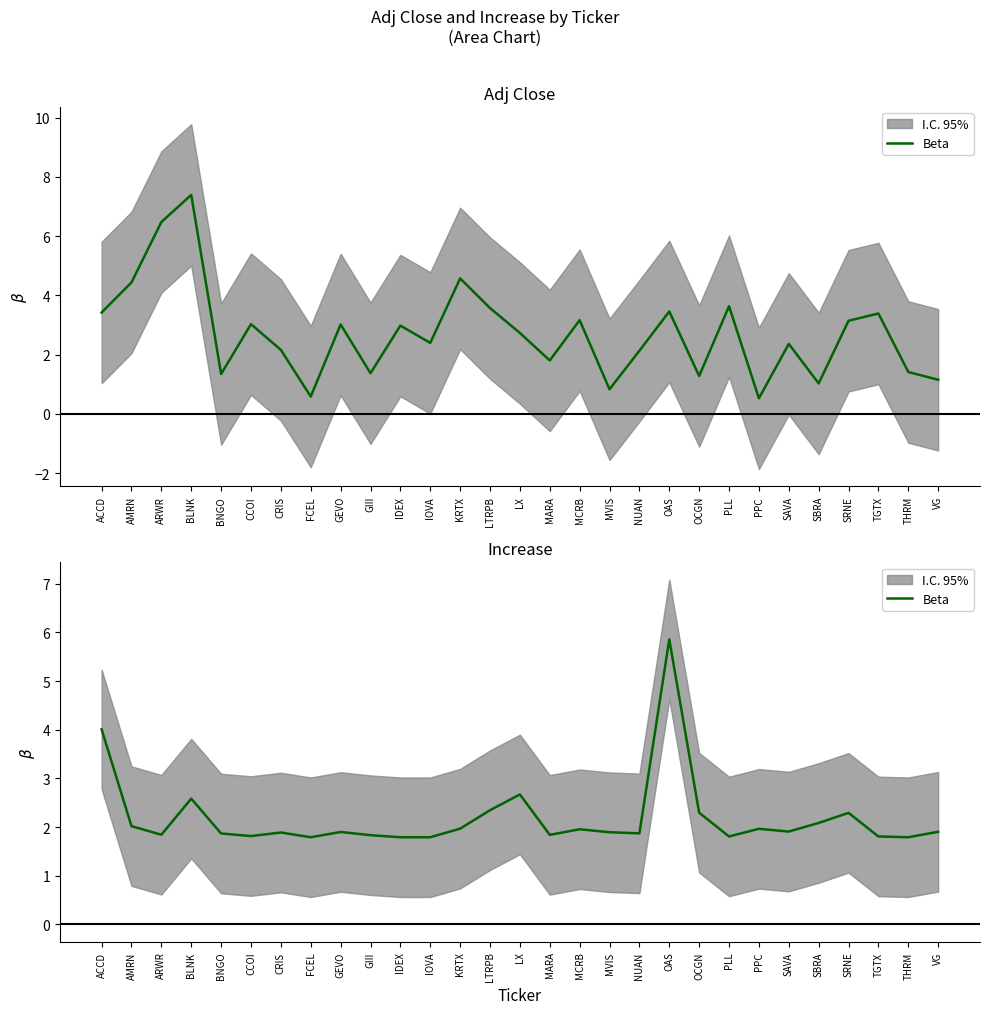

Count the number of categories in the chart.

29